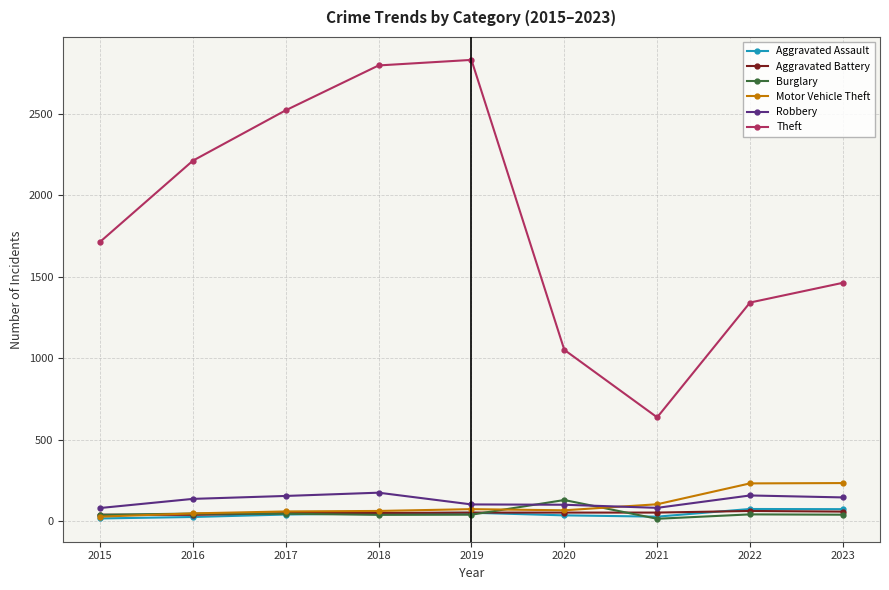

Which series has the largest total across all categories?

Theft